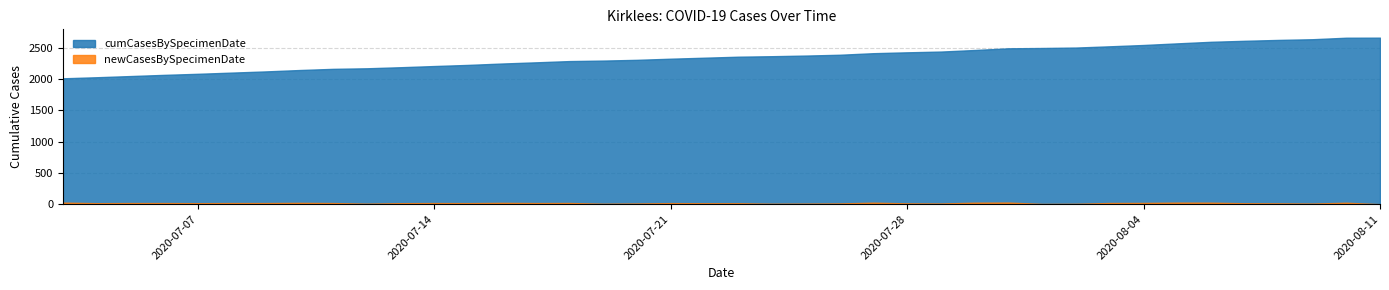

Where is cumCasesBySpecimenDate nearest to the value 2335?

2020-07-22